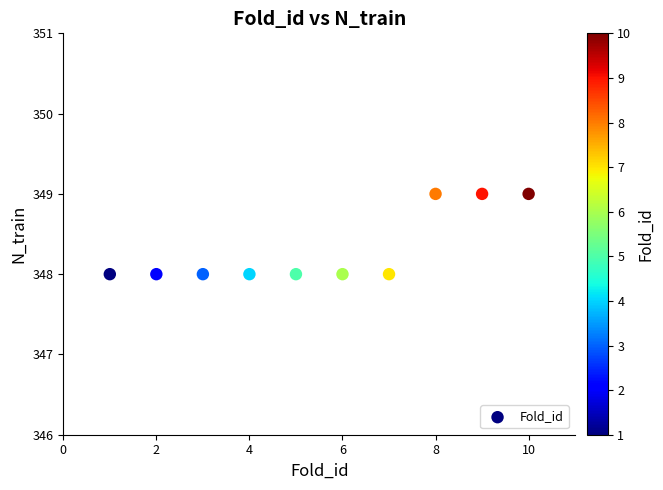

What is the range of X values (max minus min)?

9